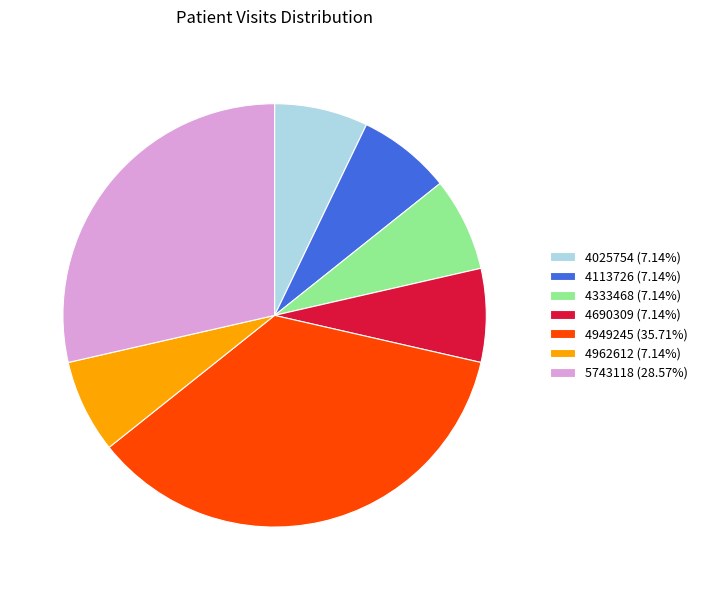

Does any single category account for the majority?

No